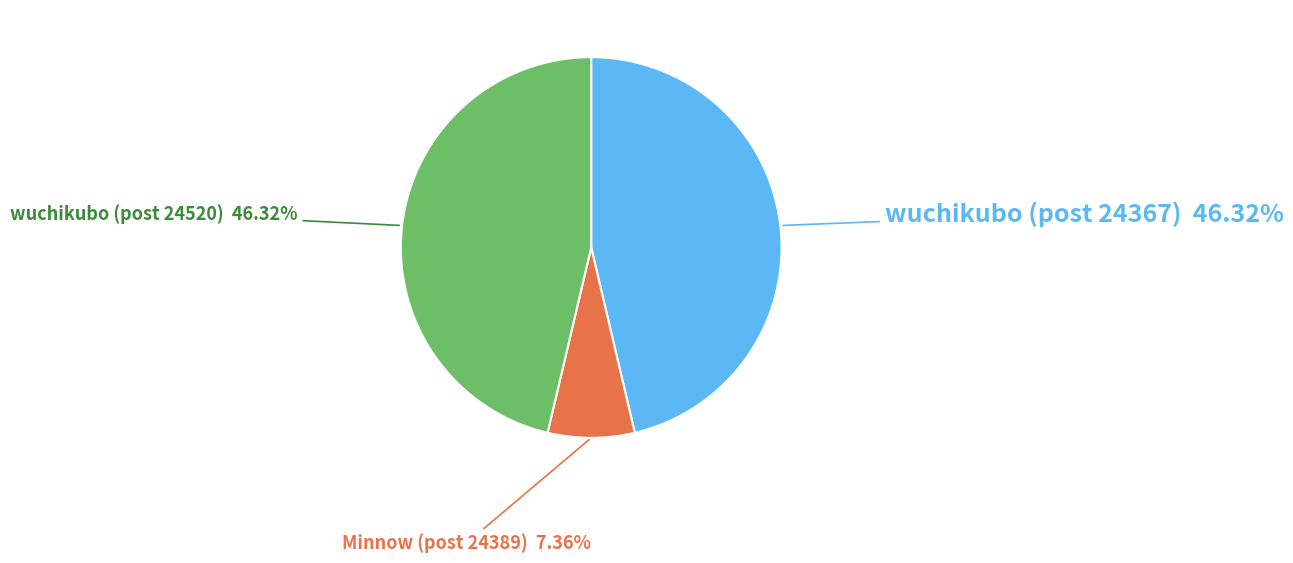

Count the number of slices in the pie.

3